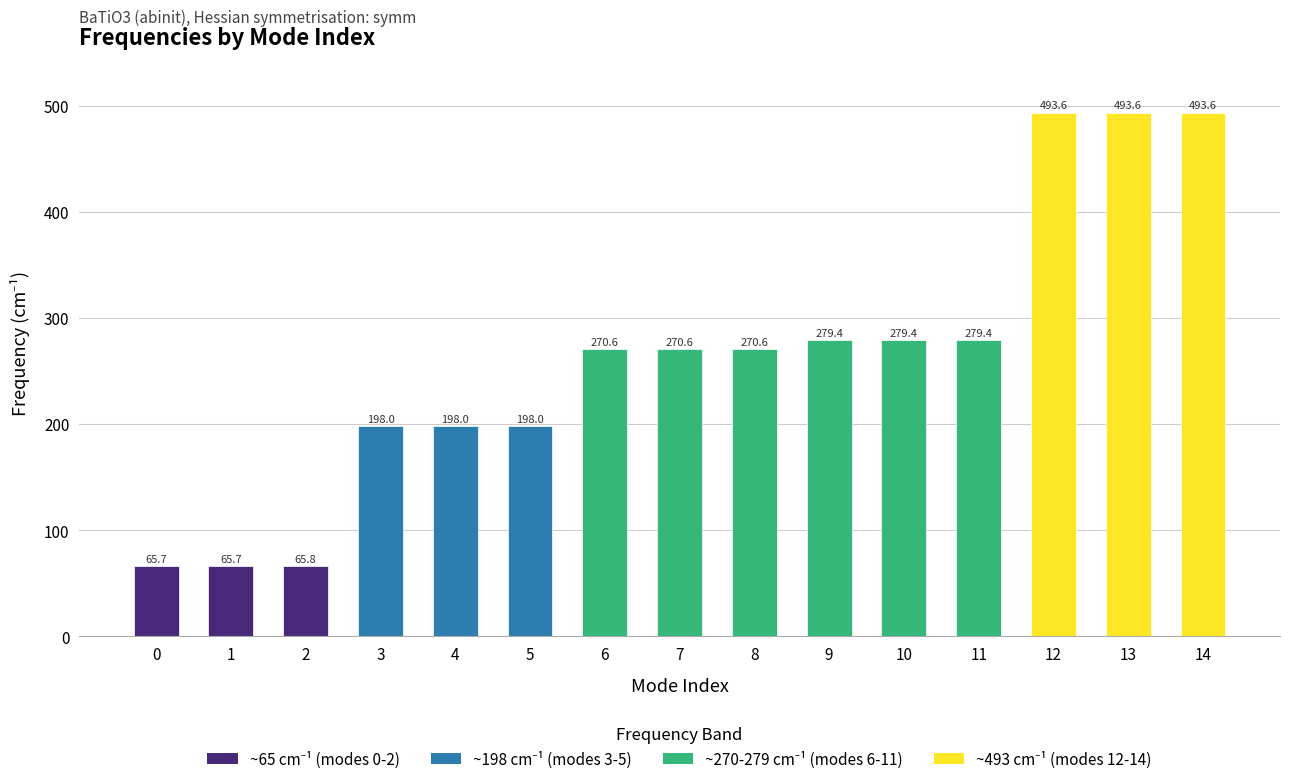

What is the average value?

261.5